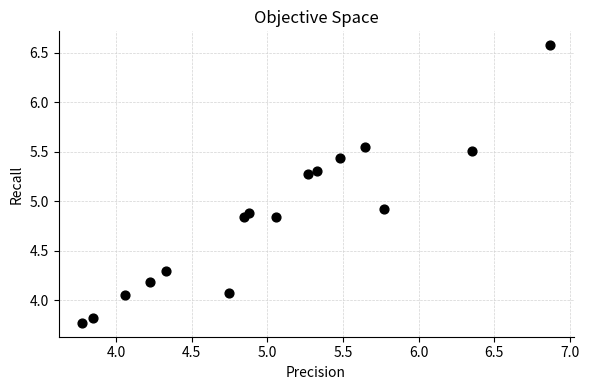

What Y value in the scatter plot is closest to 5?

4.9